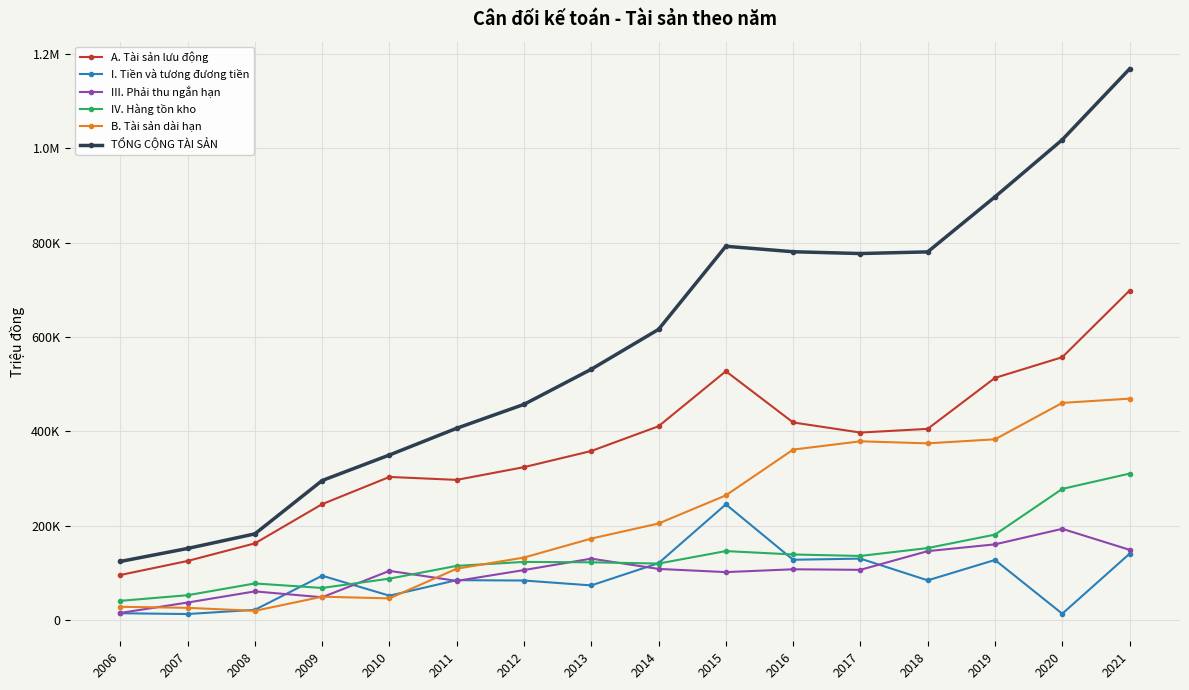

Which label corresponds to the largest value in the chart?

2021